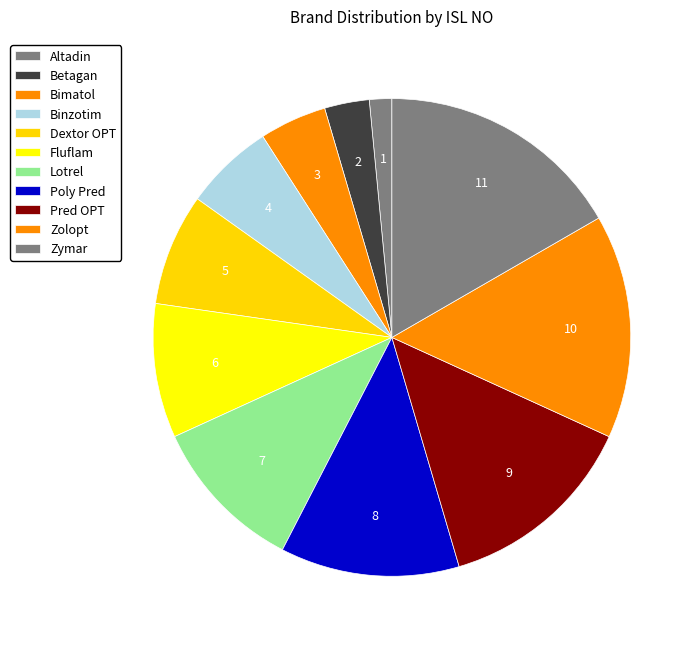

True or false: Bimatol accounts for 5% of the total.

True